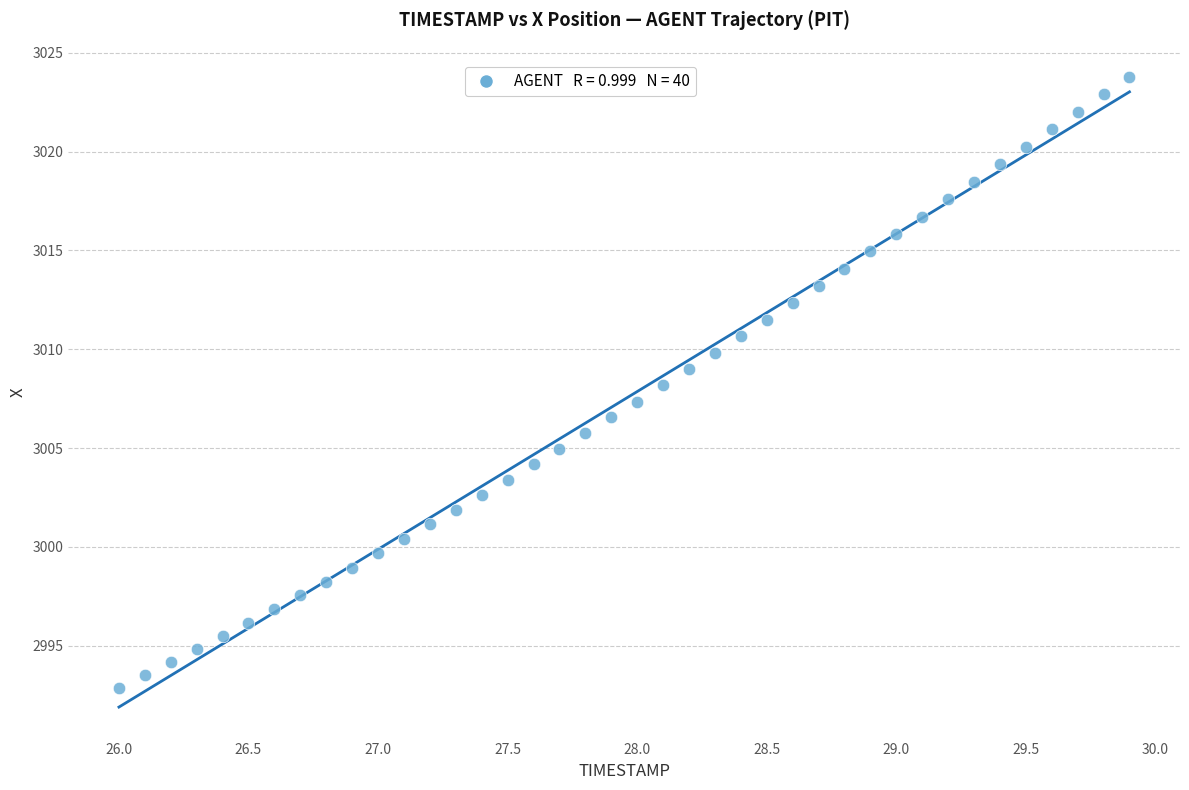

What is the range of Y values (max minus min)?

30.9